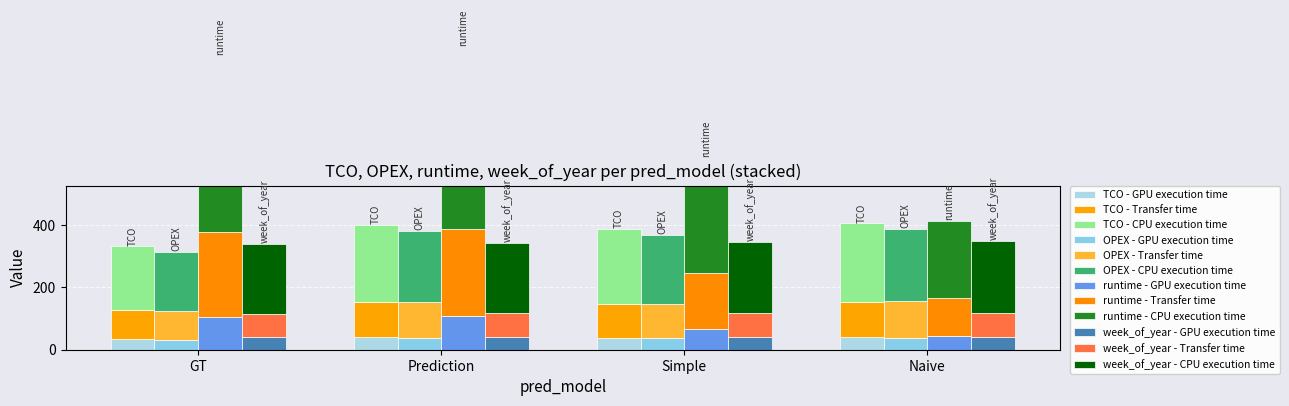

The value of runtime at GT is 58.4. True or false?

False